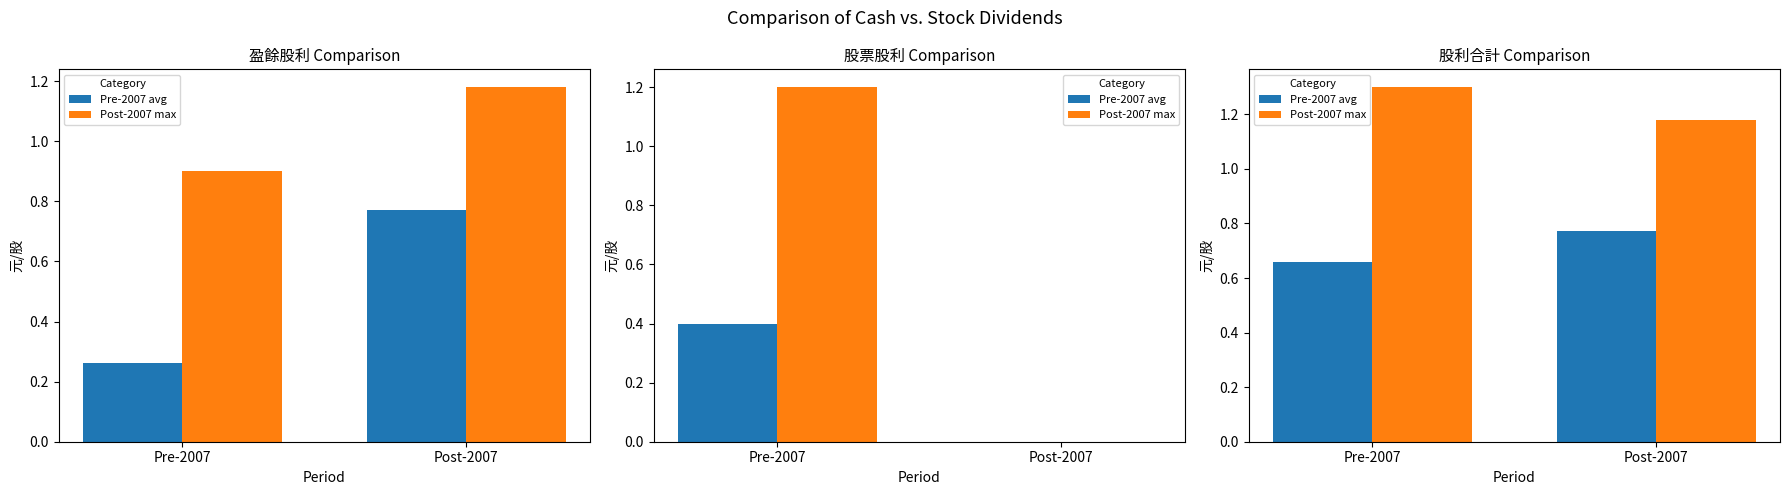

Read the Pre-2007 avg value at Pre-2007.

0.7